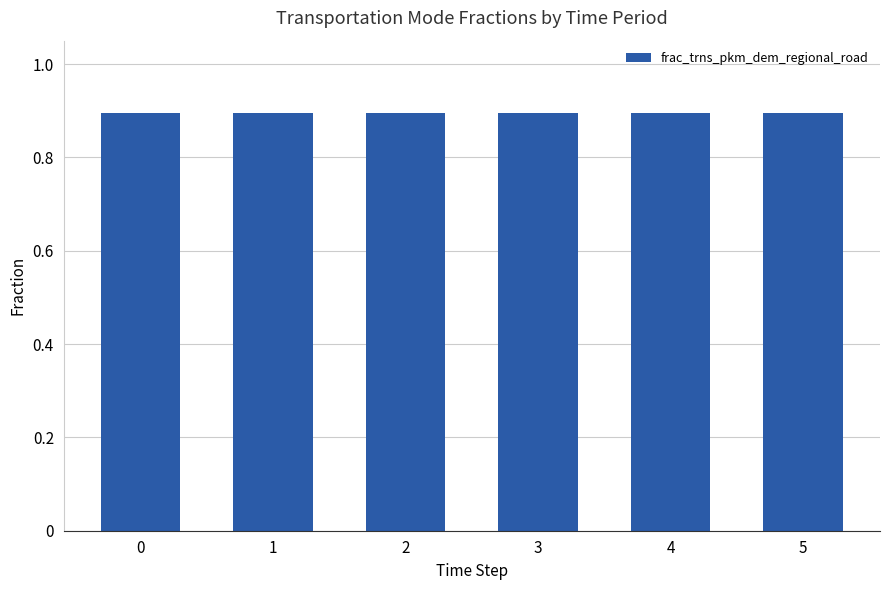

What is the average value of the frac_trns_pkm_dem_regional_road series?

0.9